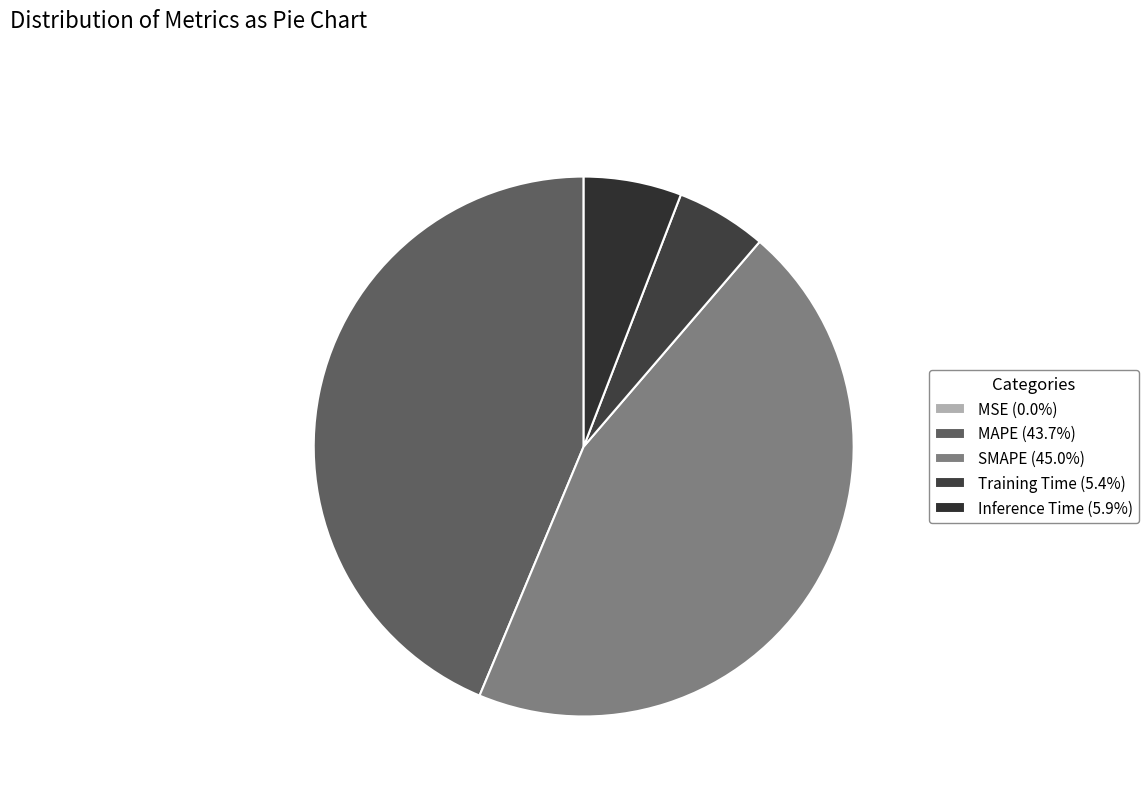

Is there a majority slice in this chart?

No